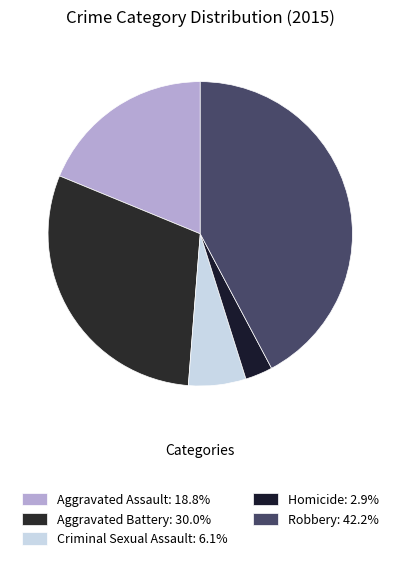

To the nearest percent, what is the difference between the largest and smallest slice percentages?

39%